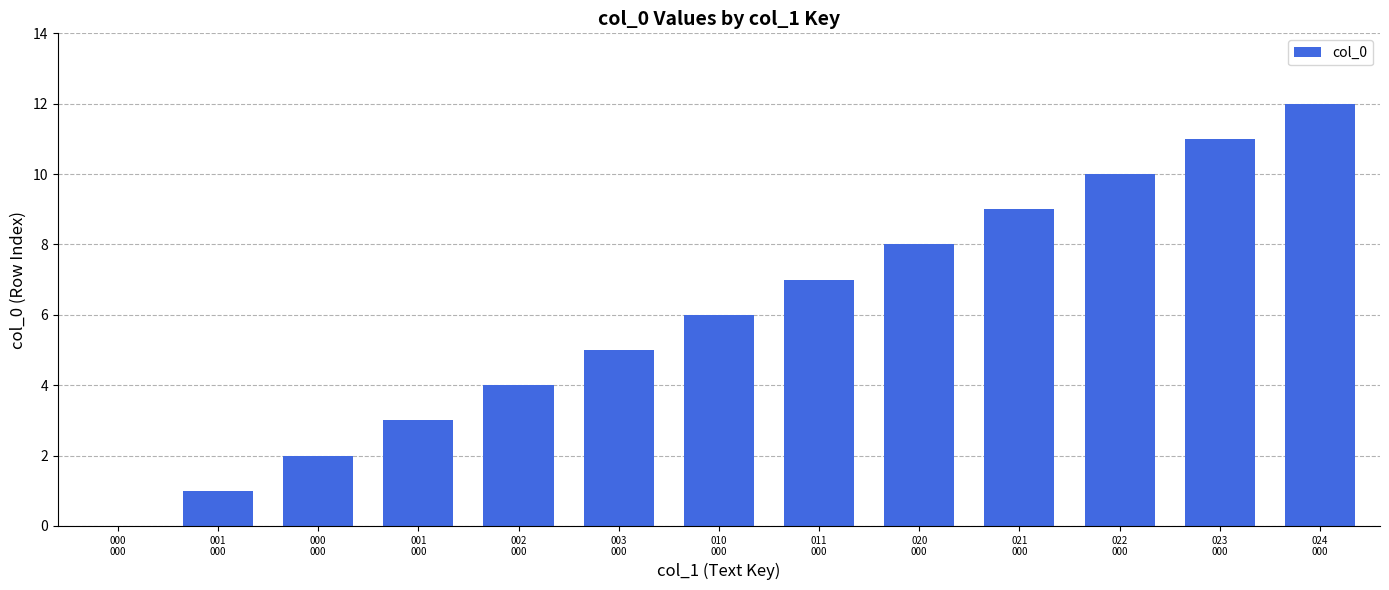

Which label corresponds to the largest value in the chart?

024
000